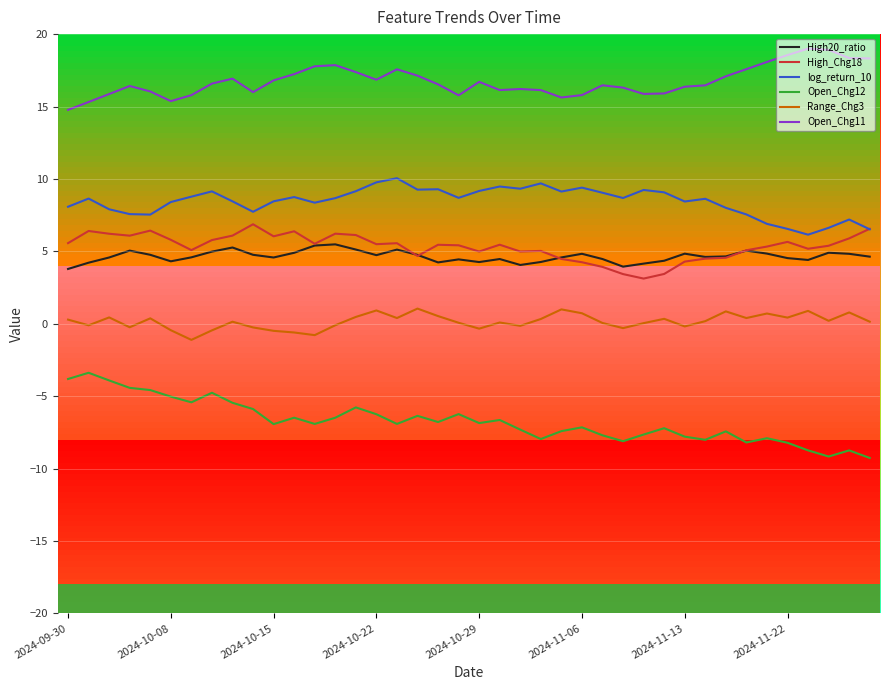

Which series has the widest spread of values?

Open_Chg12